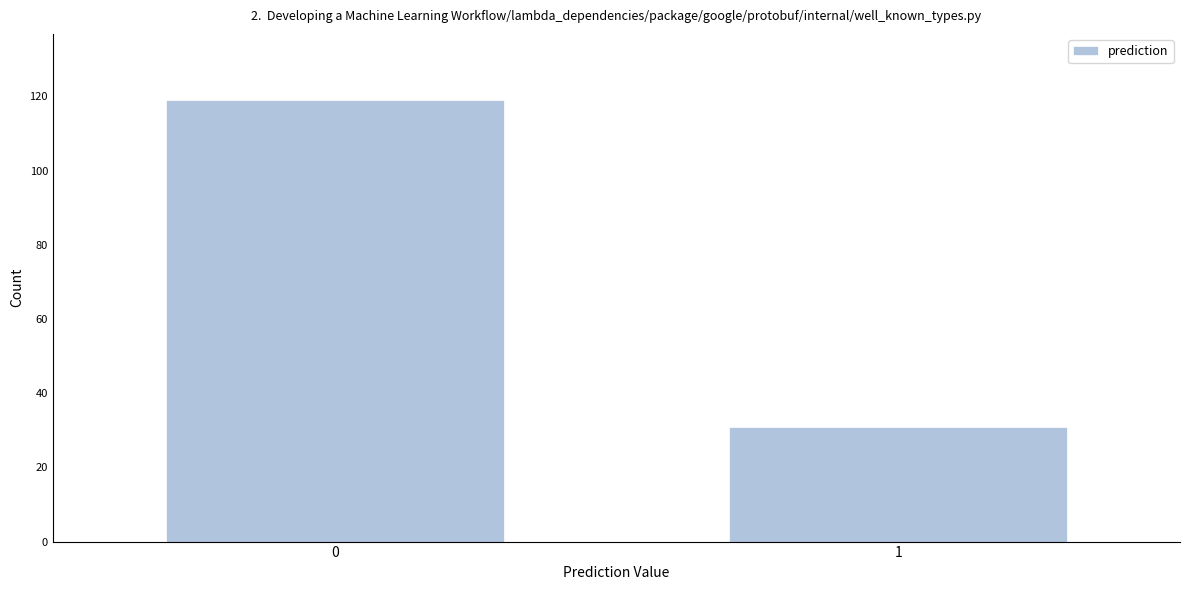

Reading right to left, transcribe all the data shown in this chart.

31	119